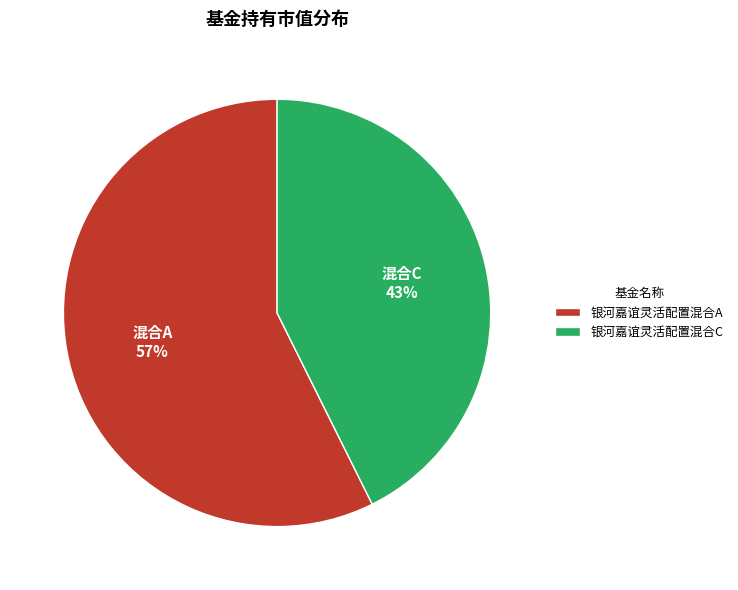

True or false: 银河嘉谊灵活配置混合C accounts for 43% of the total.

True